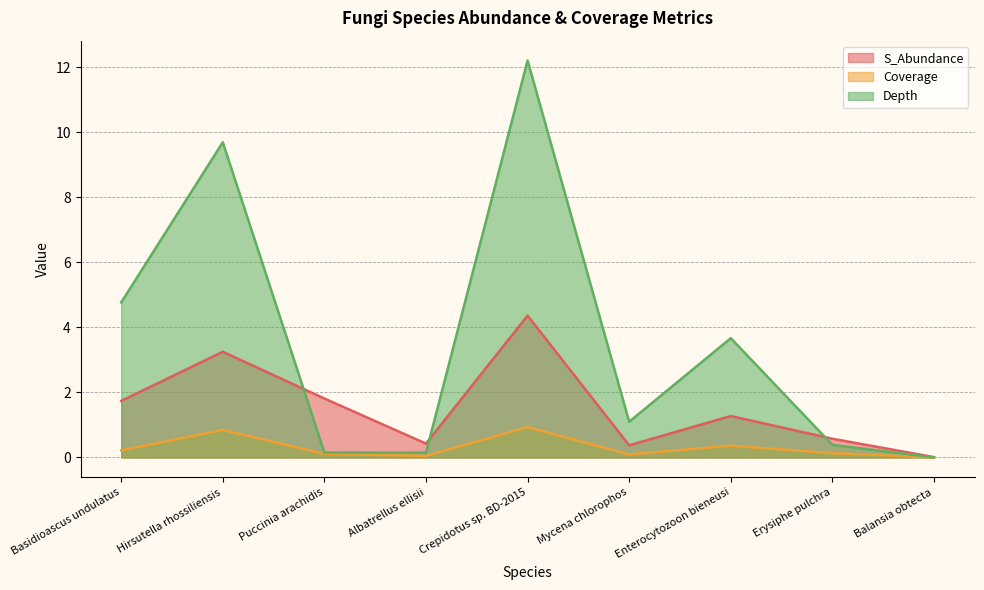

True or false: S_Abundance and Depth cross at least once.

True